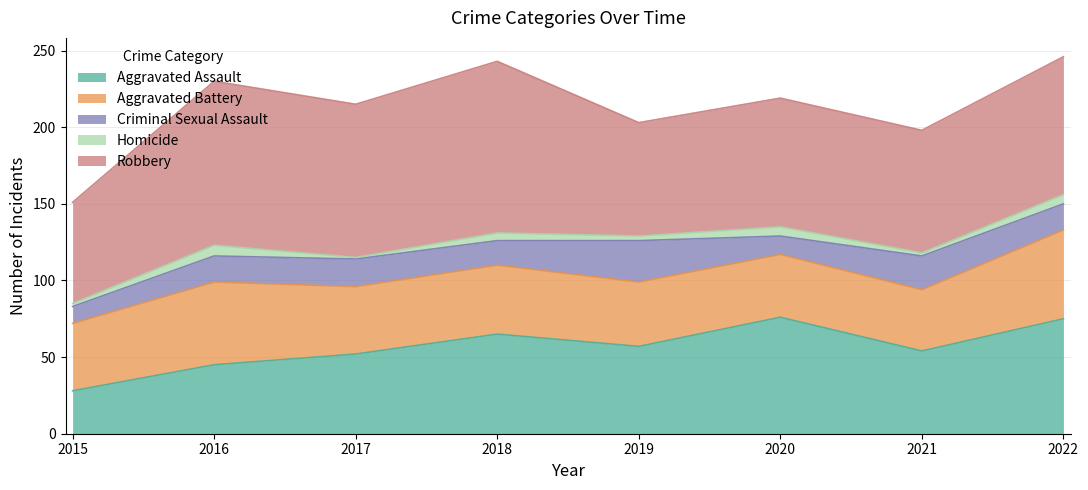

List the series in order of their peak value, lowest first.

Homicide, Criminal Sexual Assault, Aggravated Battery, Aggravated Assault, Robbery